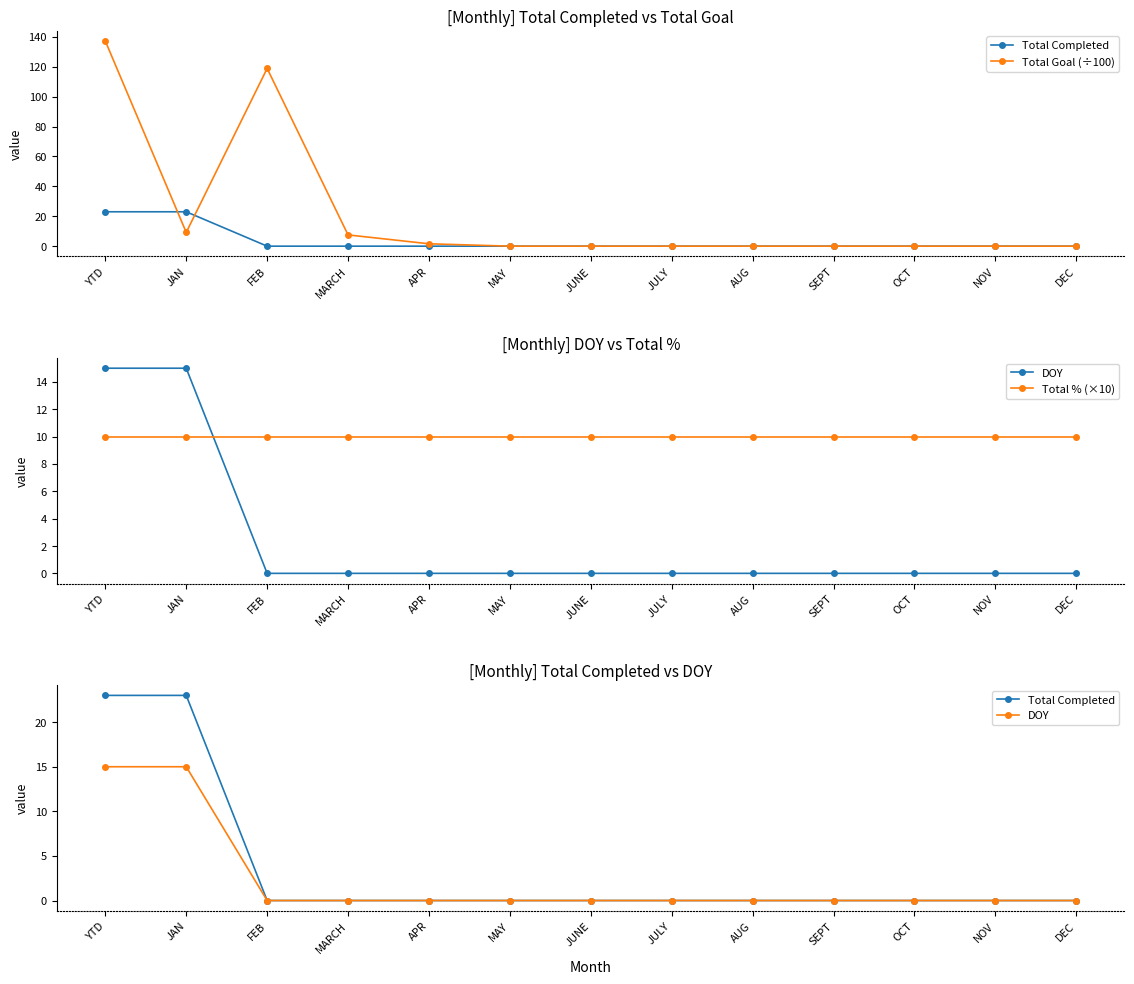

Which series changed the most between OCT and NOV?

Total Completed